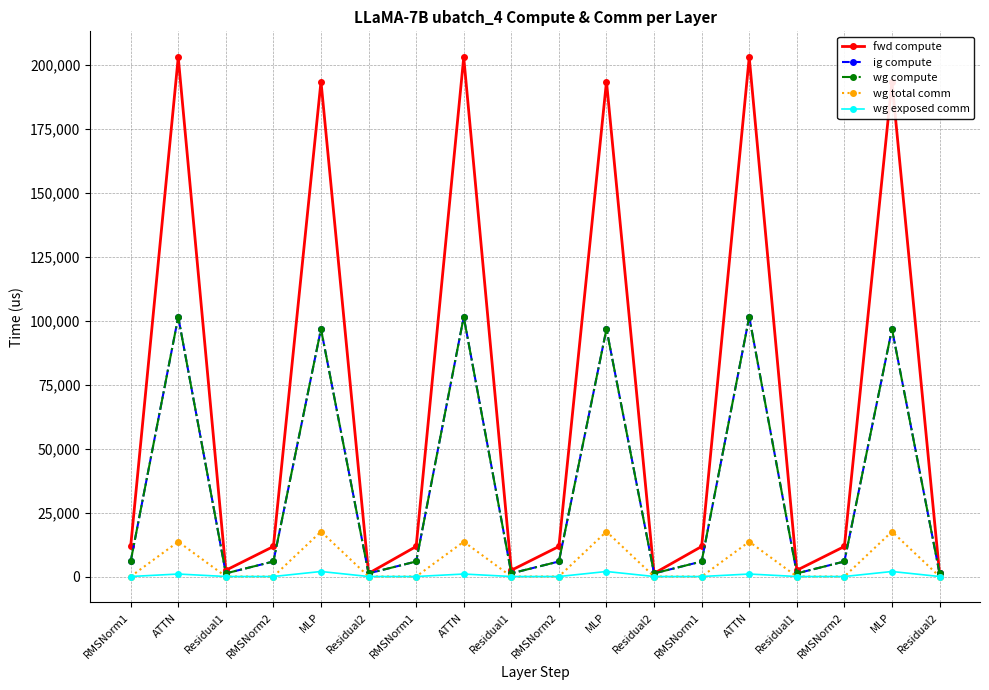

What is the spread (max minus min) of values at ATTN?

201914.8